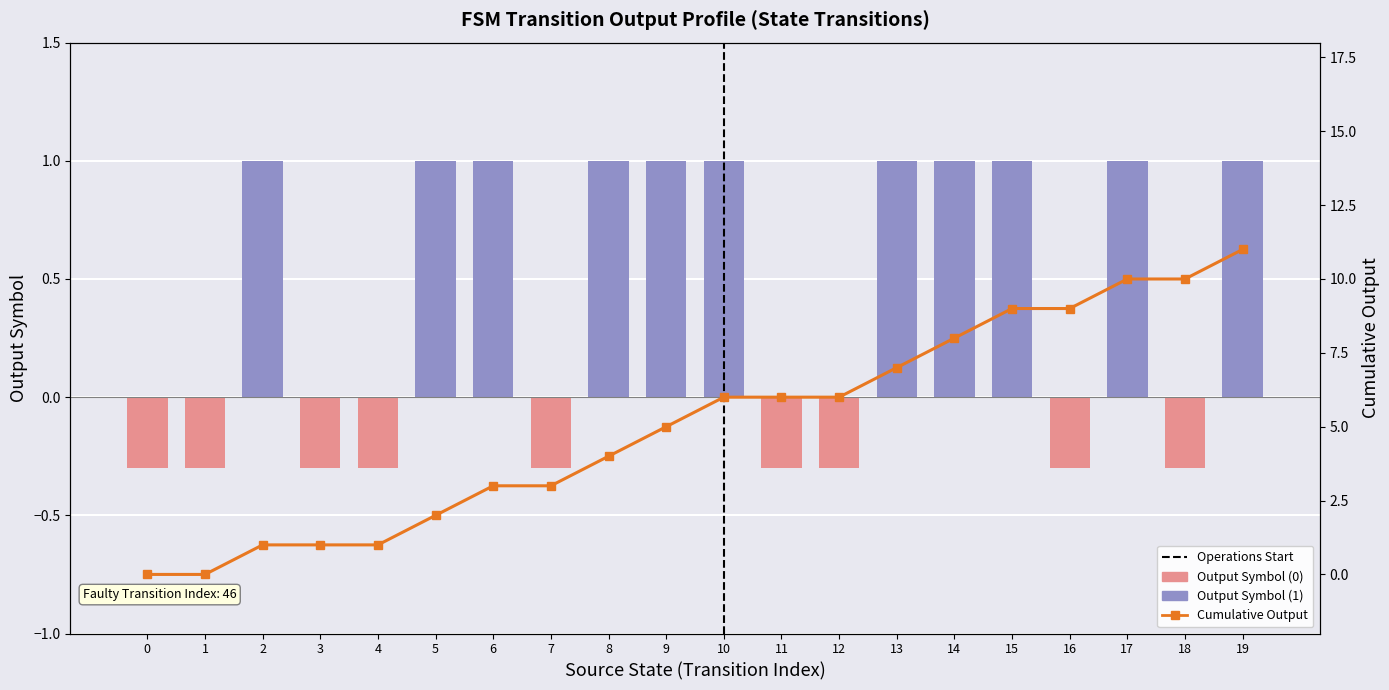

Approximately how many times larger is the value at 18 compared to 6?

3.3